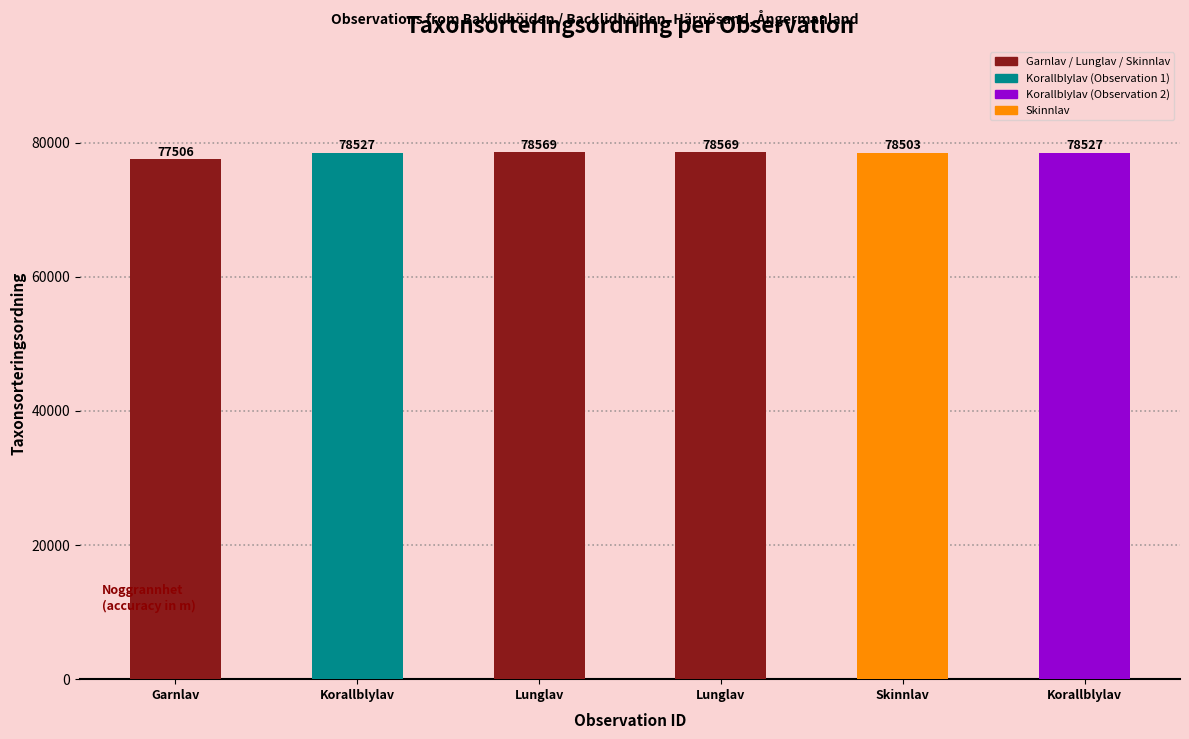

What is the difference between the Noggrannhet values at Korallblylav and Korallblylav?

25